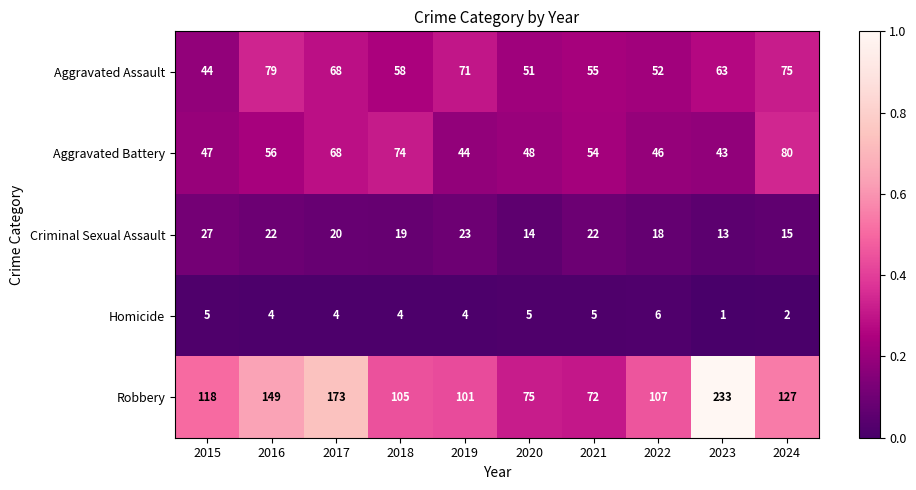

Rank the series at 2023 from highest to lowest value.

Robbery, Aggravated Assault, Aggravated Battery, Criminal Sexual Assault, Homicide